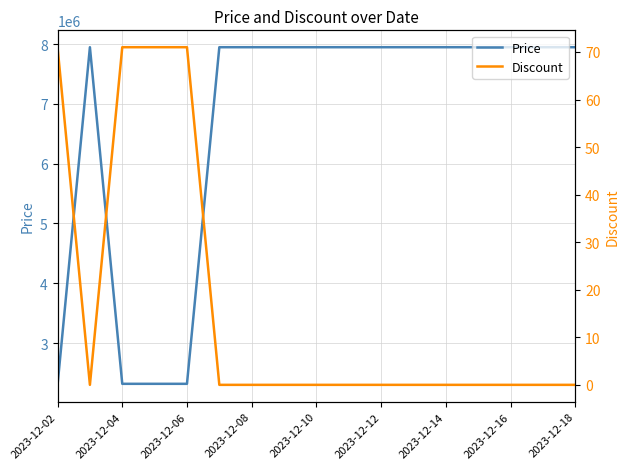

Which series has the largest total across all categories?

Price